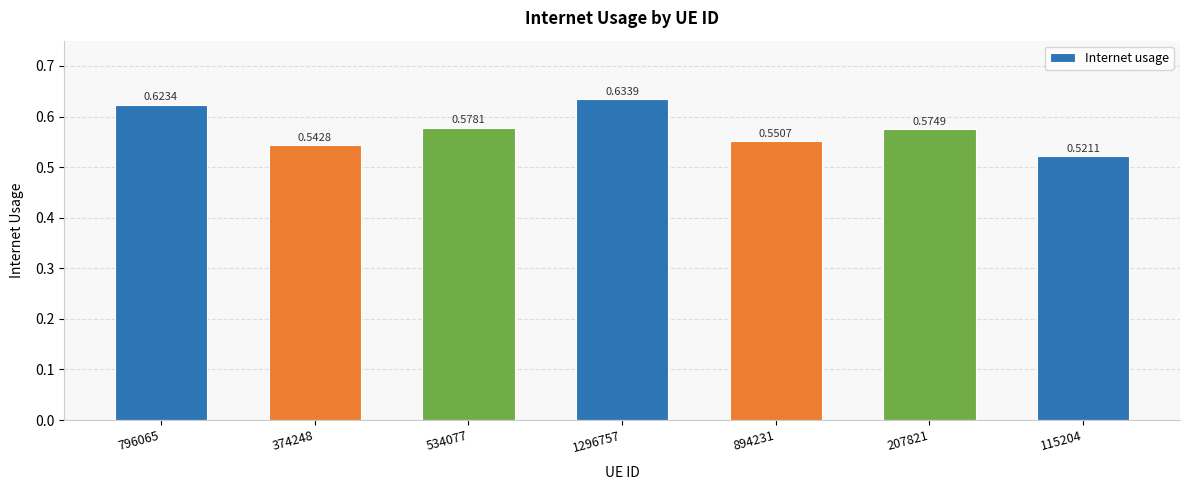

What is the sum of the values at 1296757 and 374248?

1.2